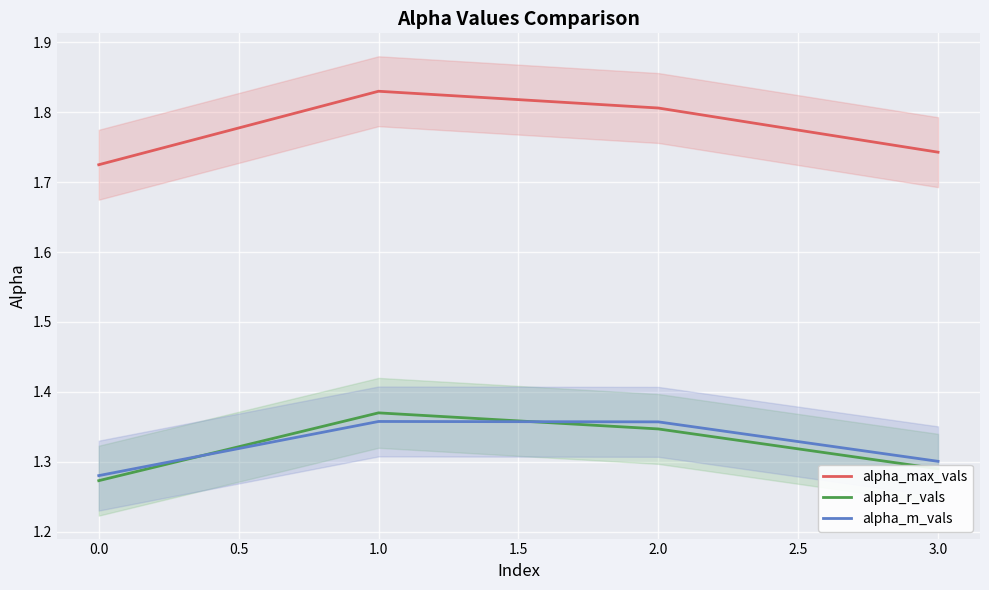

At how many categories does at least one series exceed 1?

4